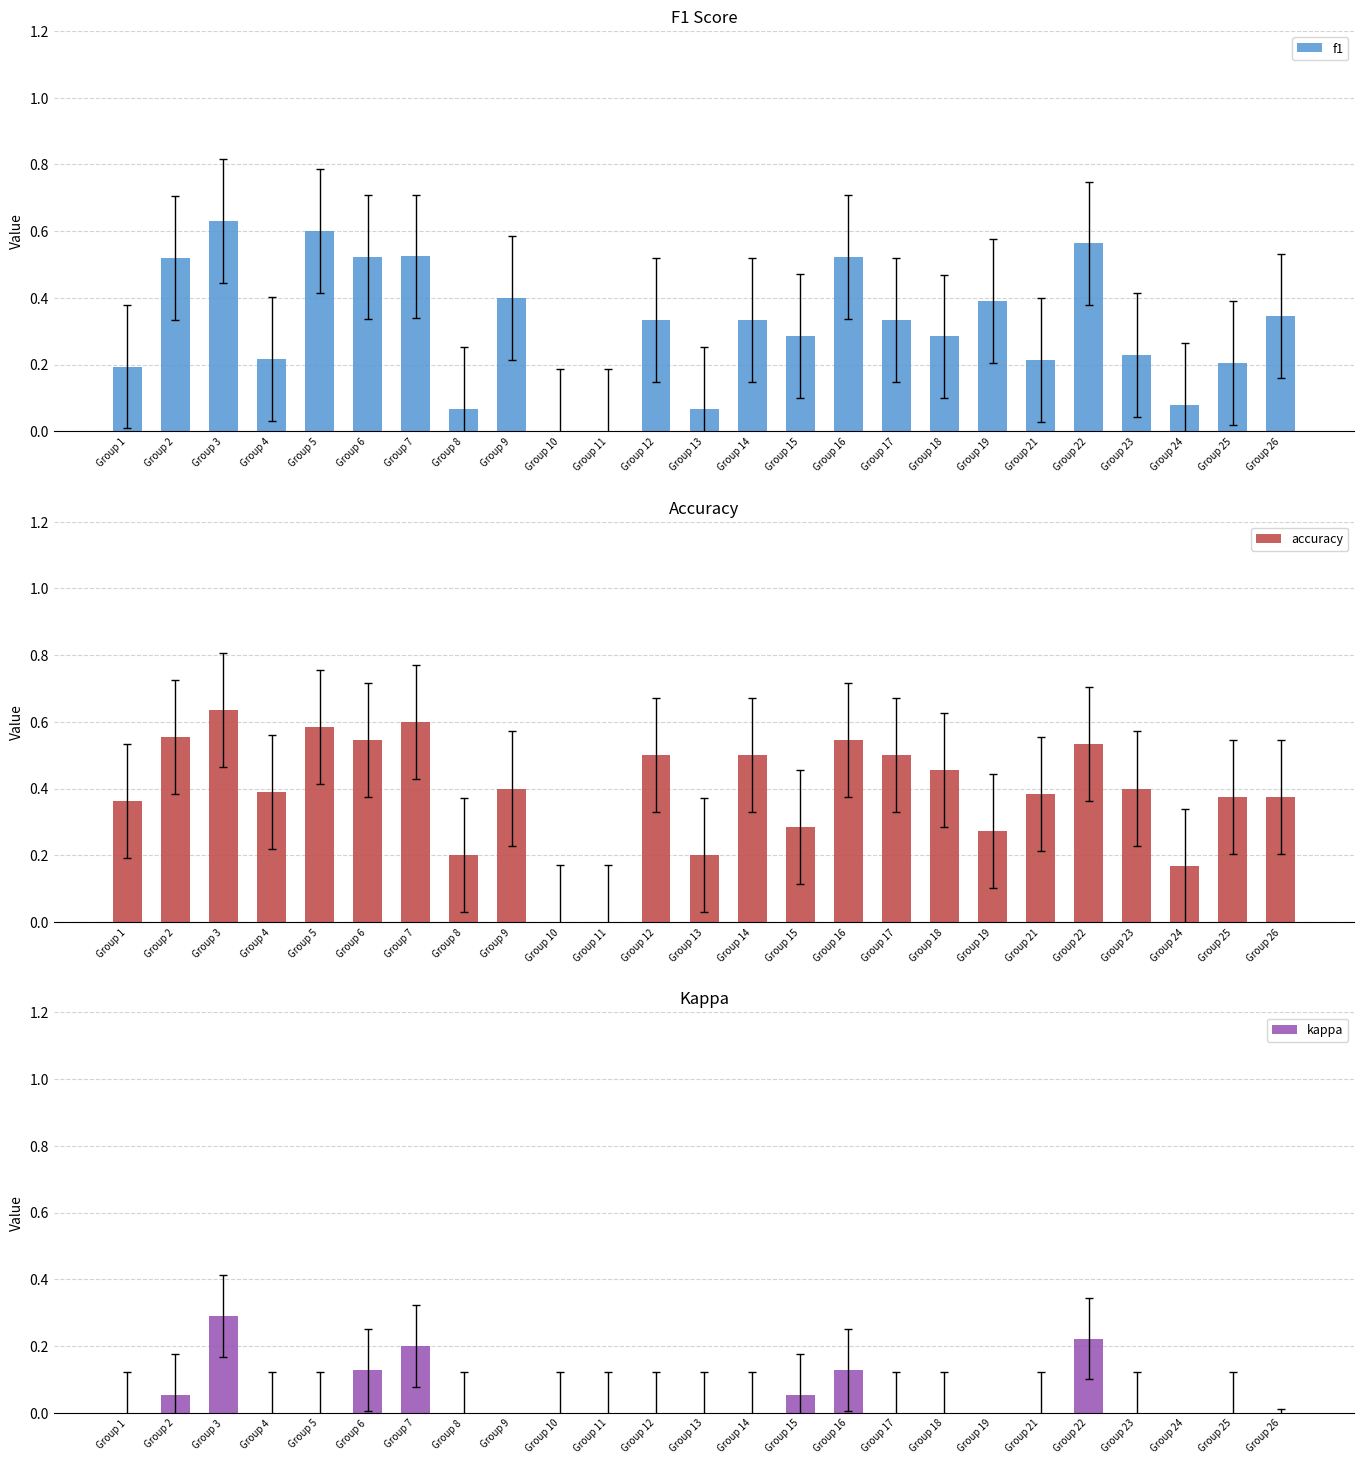

Which category has the highest value across all series?

Group 3